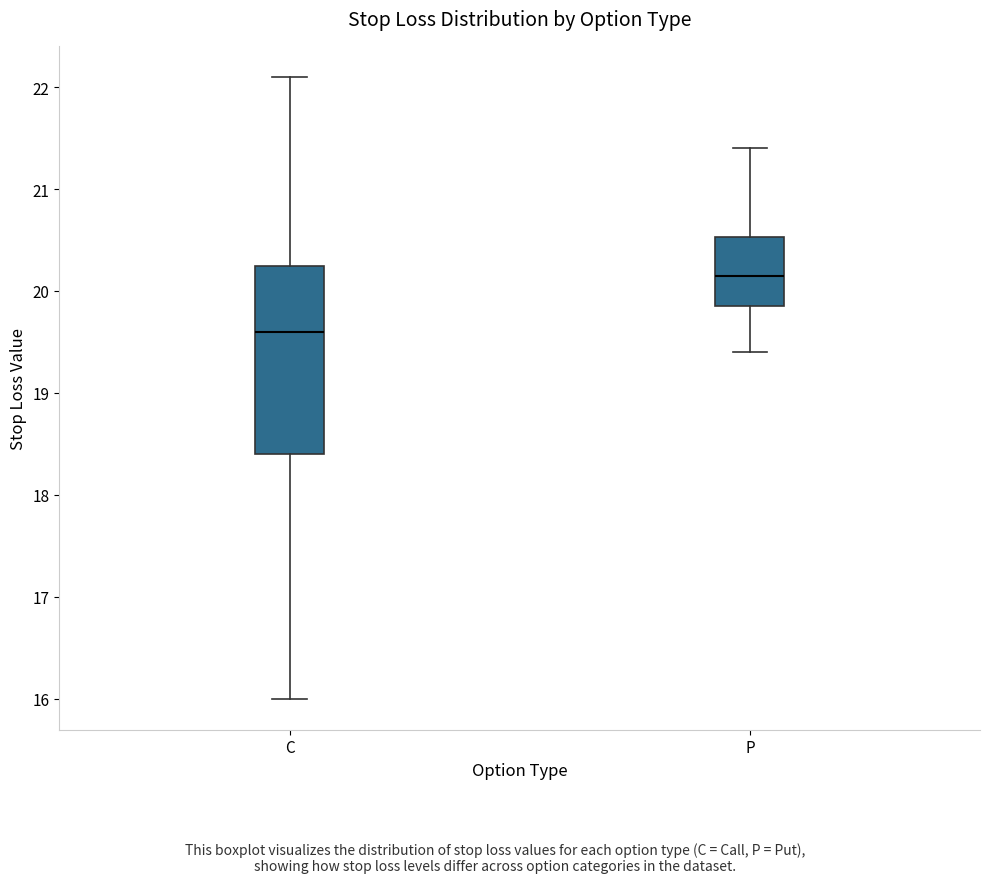

Which box's median line is the lowest?

C